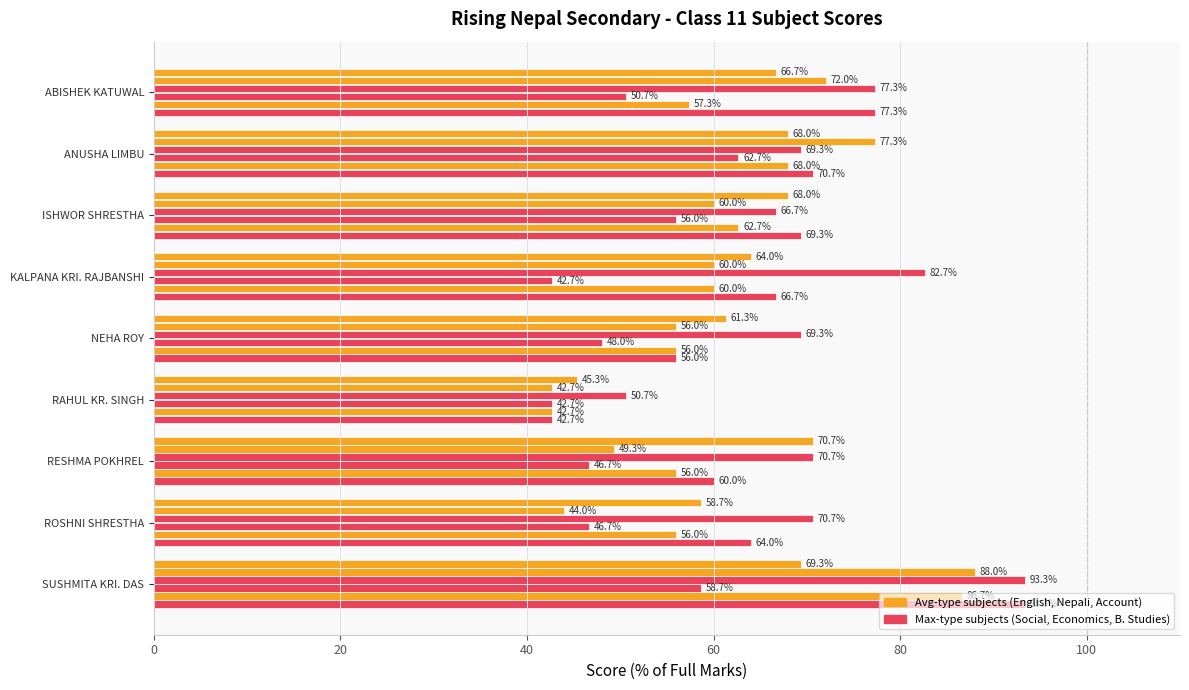

How many categories are shown in the chart?

9